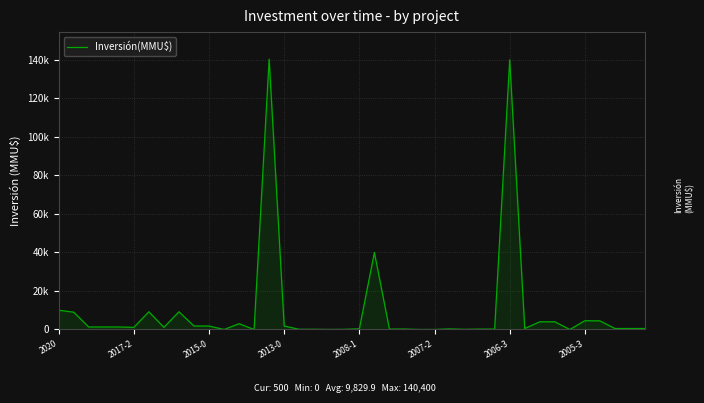

Does the chart display data point markers on the line(s)?

No